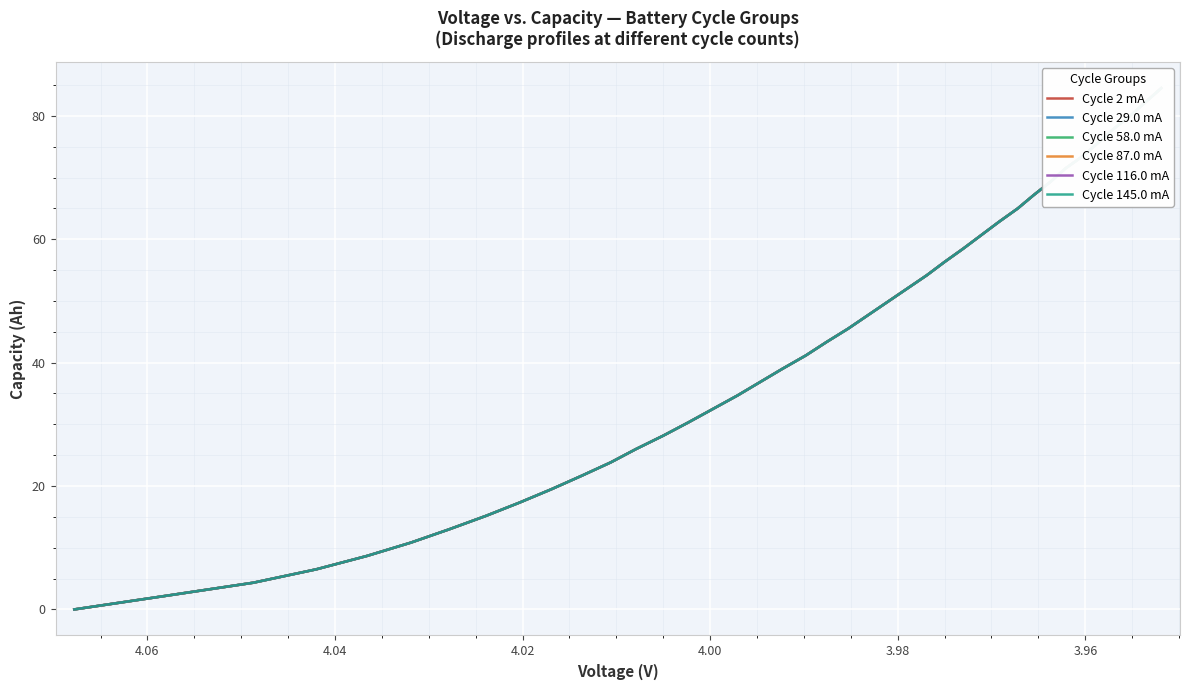

Which series has the largest range (max minus min)?

Cycle 58.0 mA